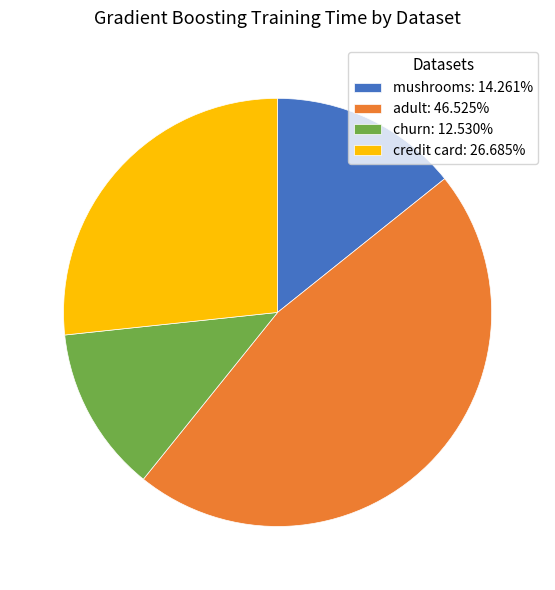

Does any single category account for the majority?

No